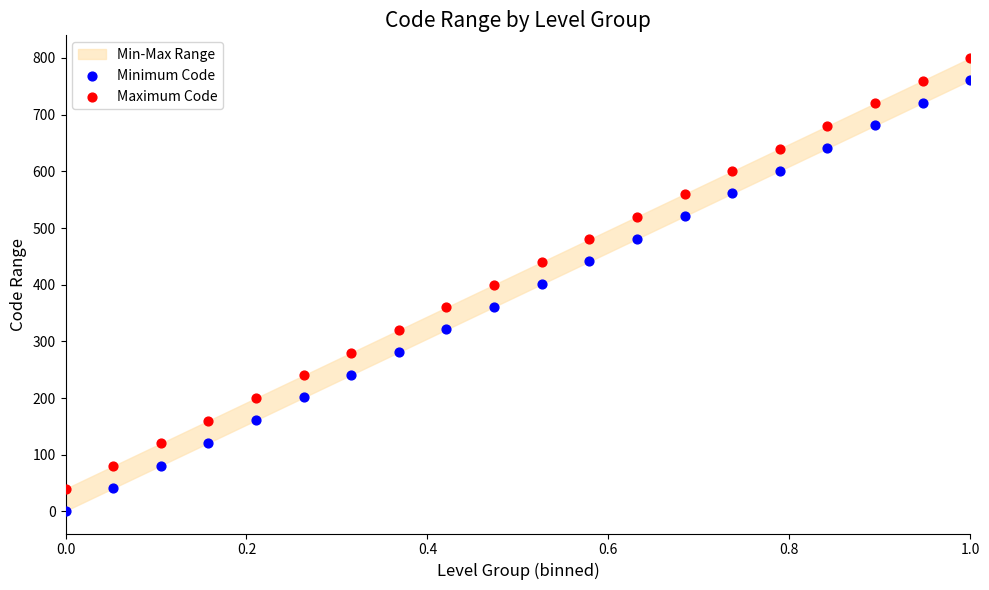

Which series contains the highest Y value?

Maximum Code